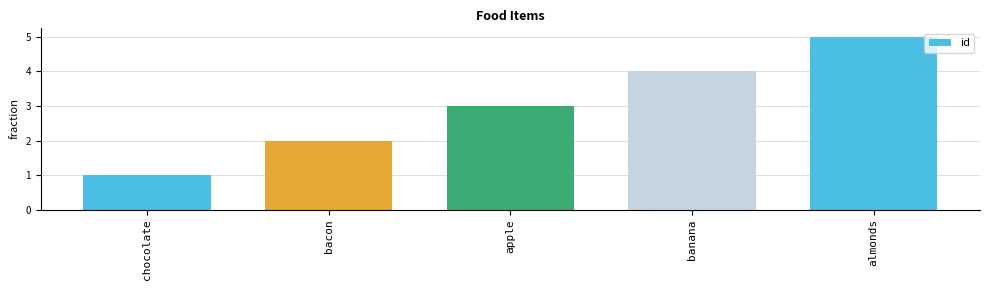

At which label is the value closest to 3?

apple